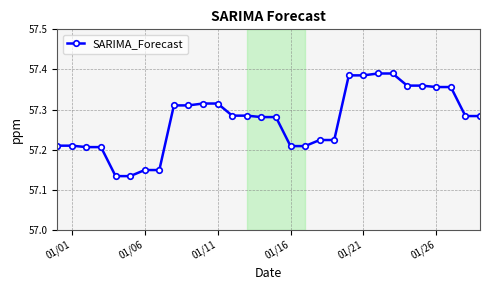

What is the difference between the second highest and minimum values?

0.3